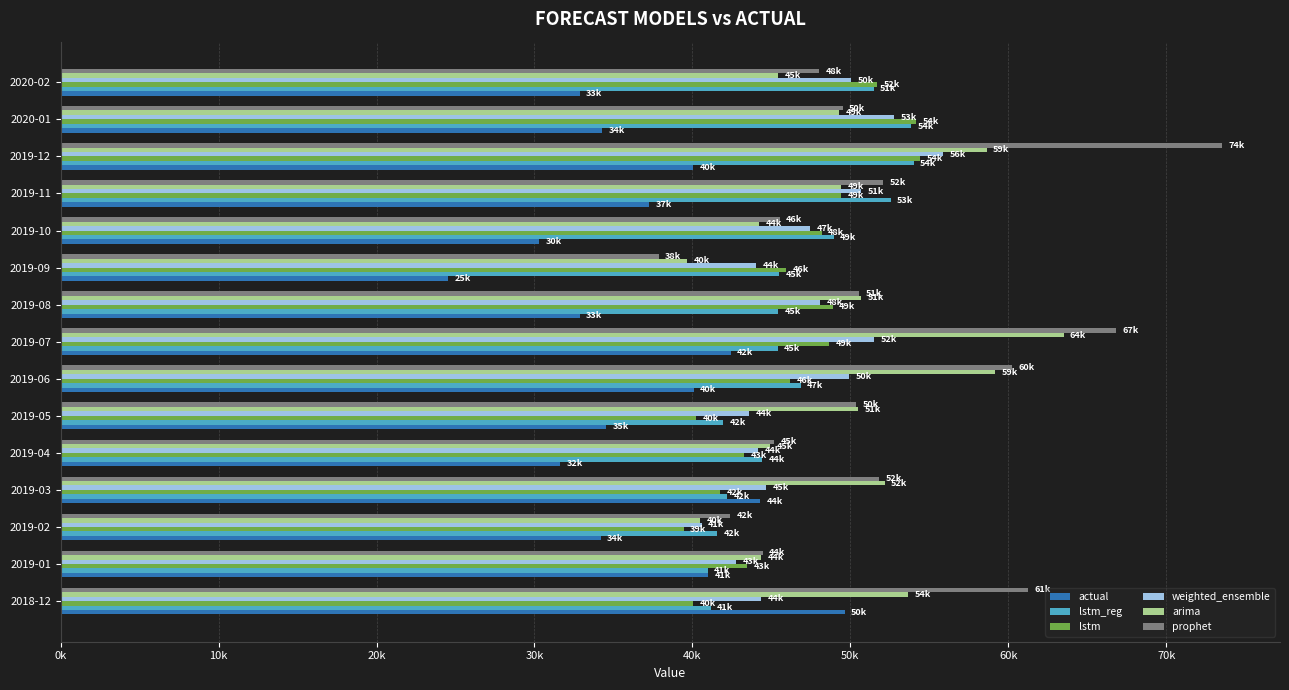

List the series in order of their peak value, highest first.

prophet, arima, weighted_ensemble, lstm, lstm_reg, actual